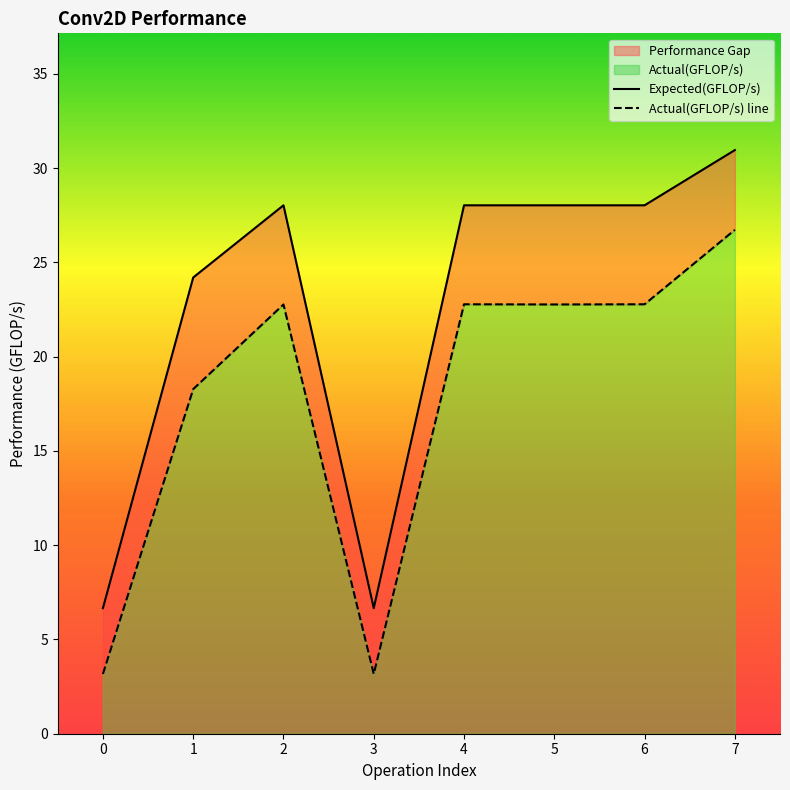

True or false: Actual(GFLOP/s) and Expected(GFLOP/s) intersect in this chart.

False